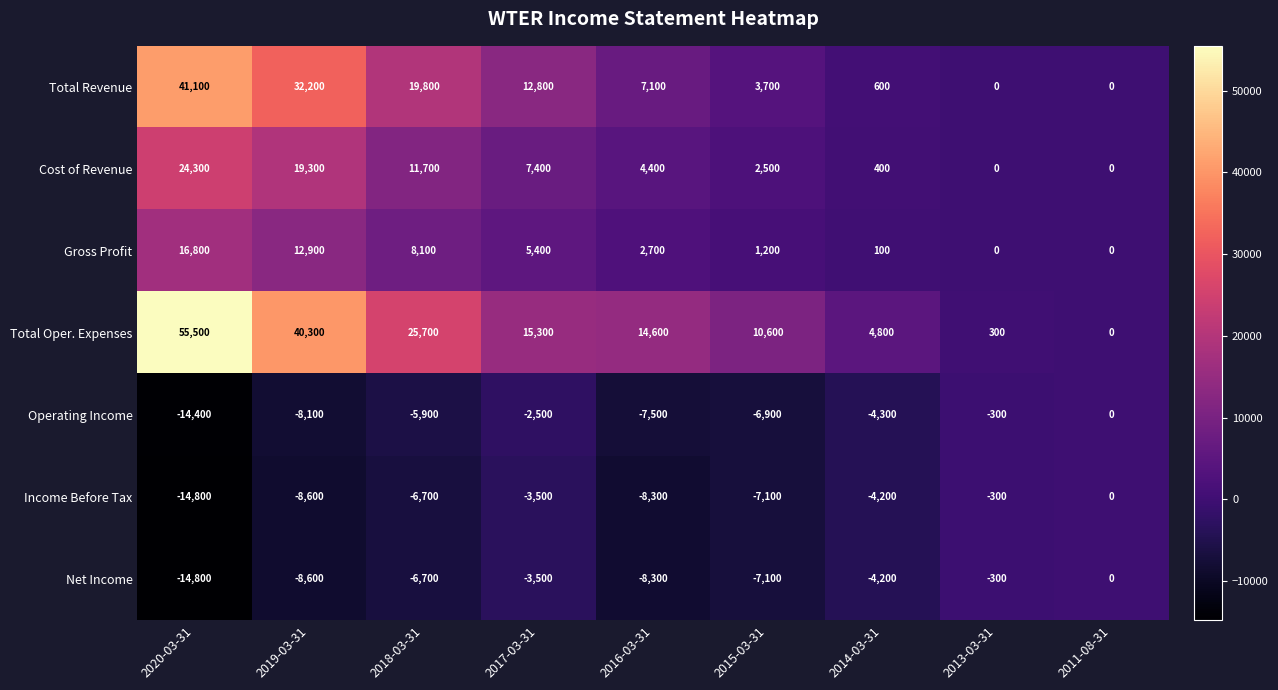

The value of Total Oper. Expenses at 2013-03-31 is 460. True or false?

False